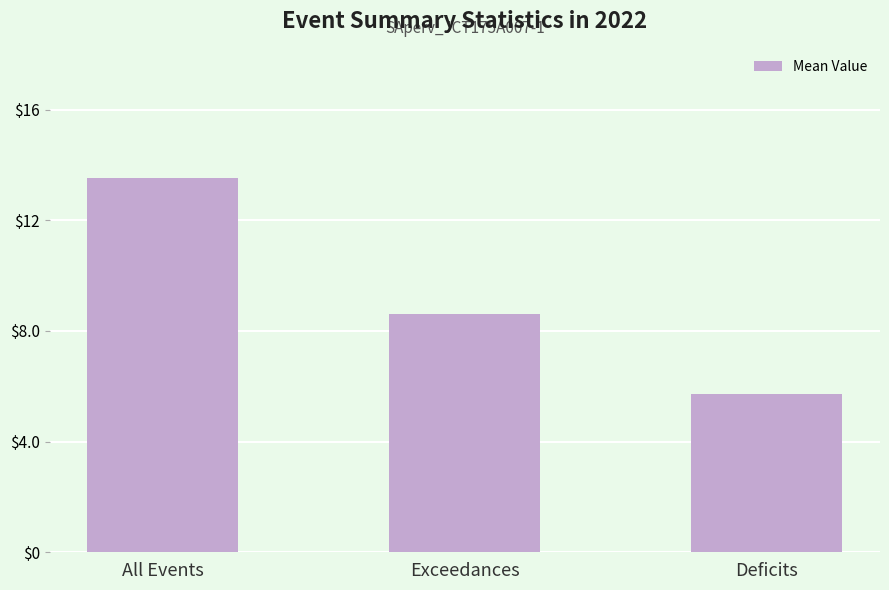

Is it true that the value at Deficits is 9.1?

False